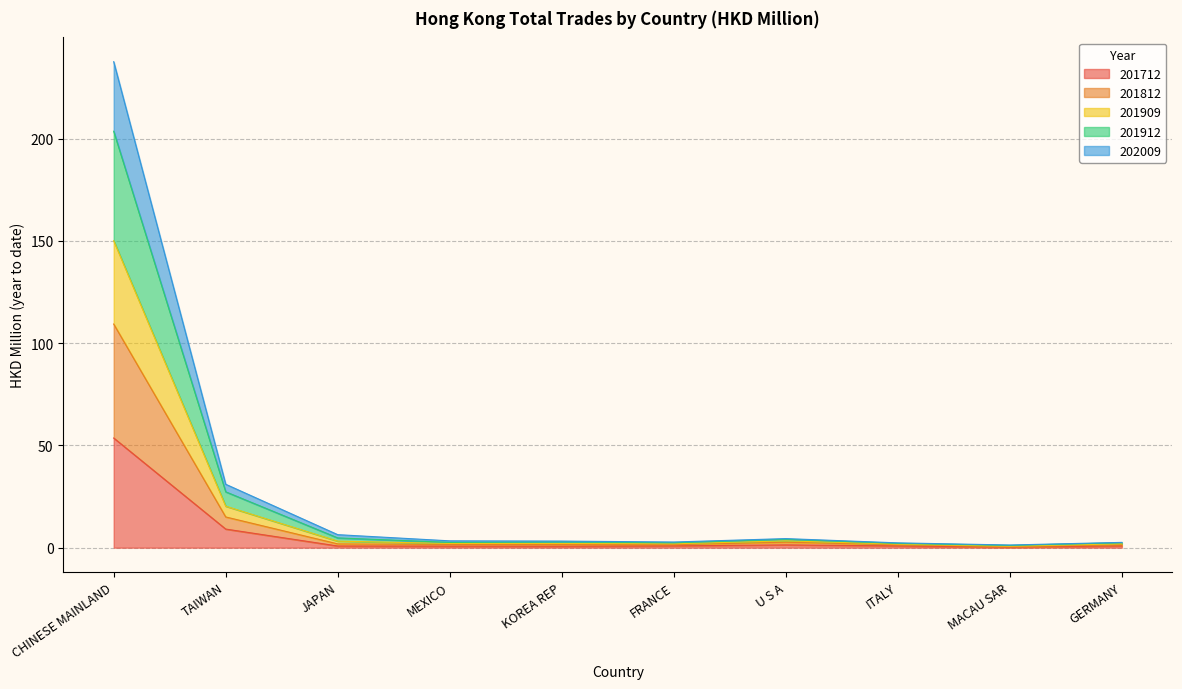

Where is 201712 nearest to the value 26?

TAIWAN